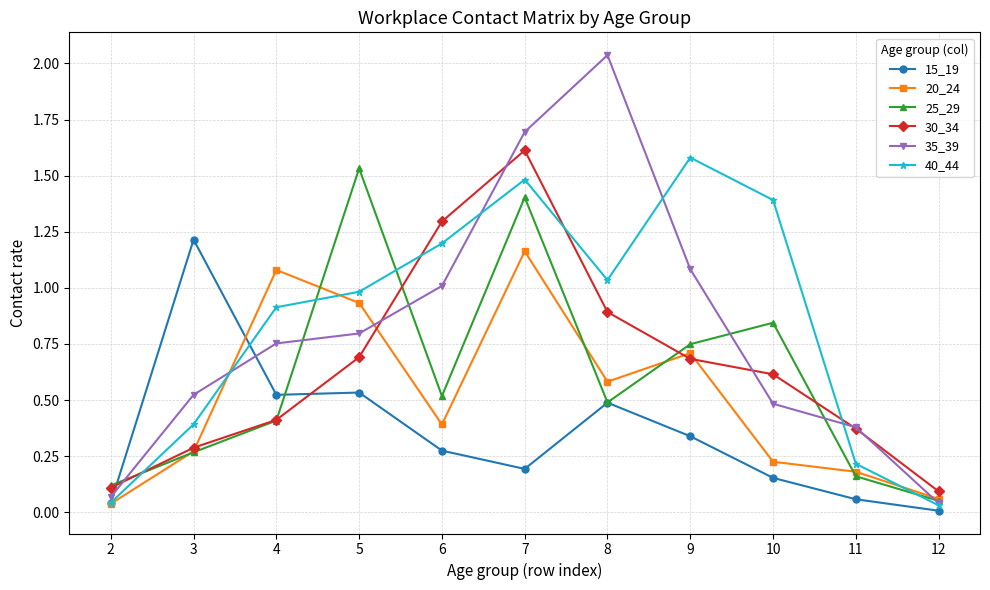

At which category does the chart reach its peak across all series?

8